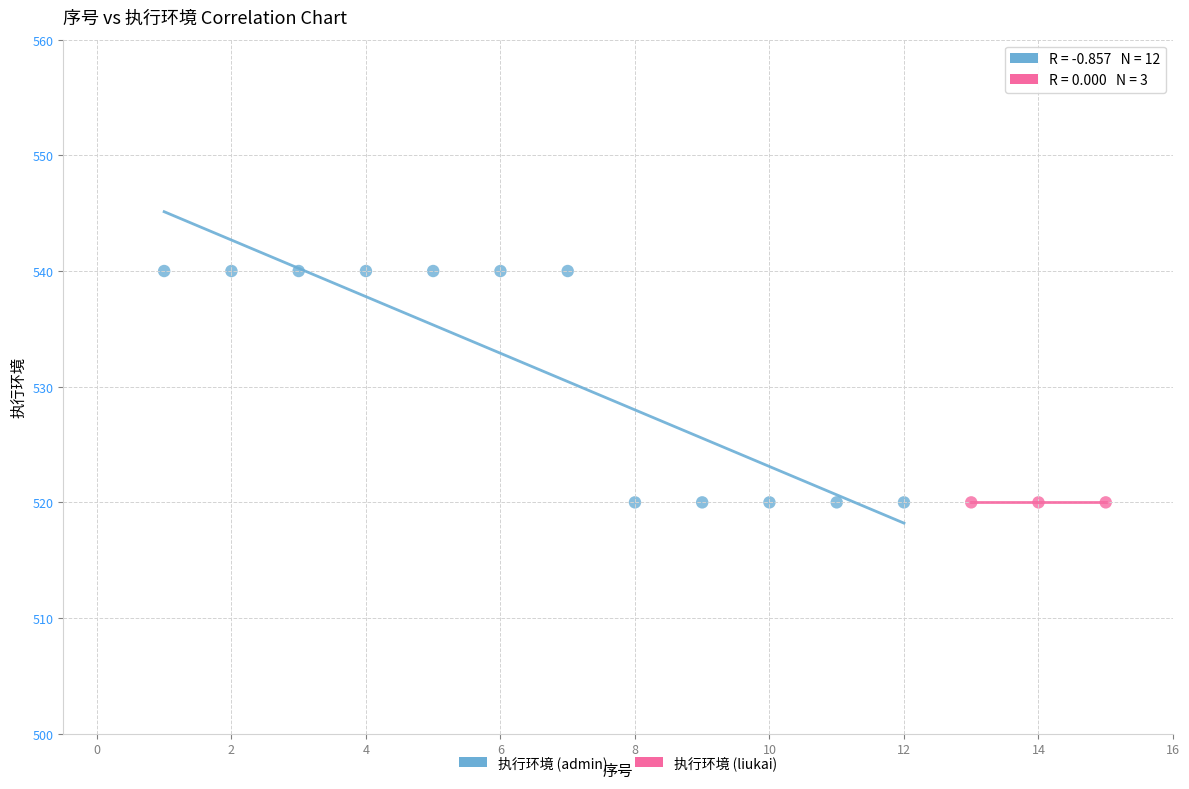

Which series reaches the maximum Y coordinate?

执行环境 (admin)